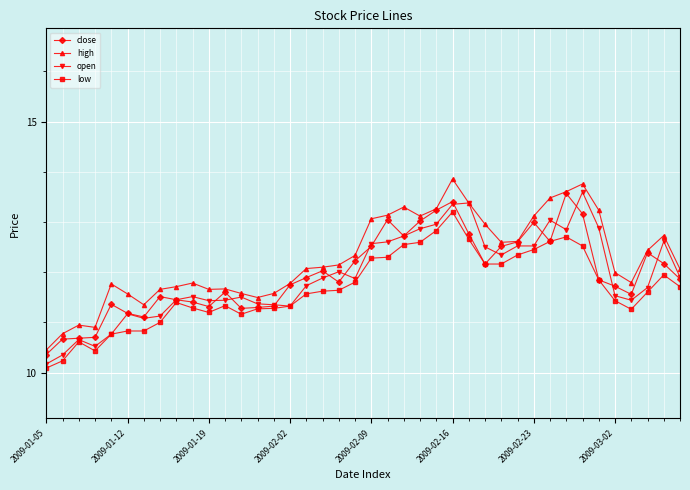

What is the average value of the open series?

11.9